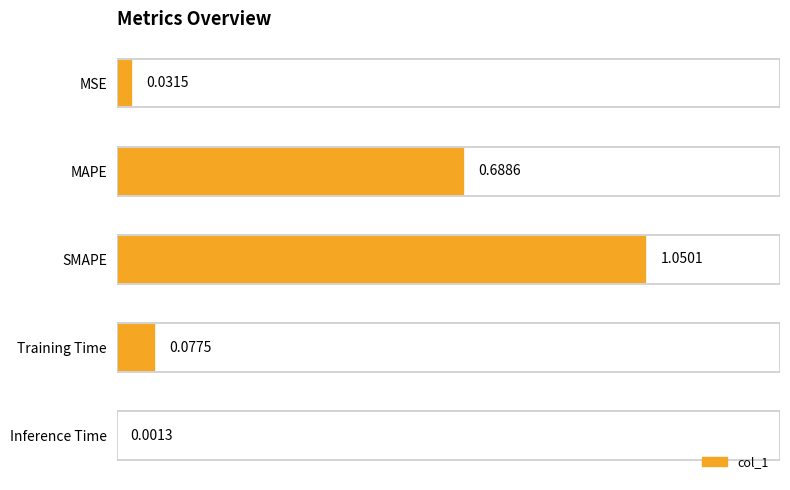

Which label corresponds to the largest value in the chart?

SMAPE